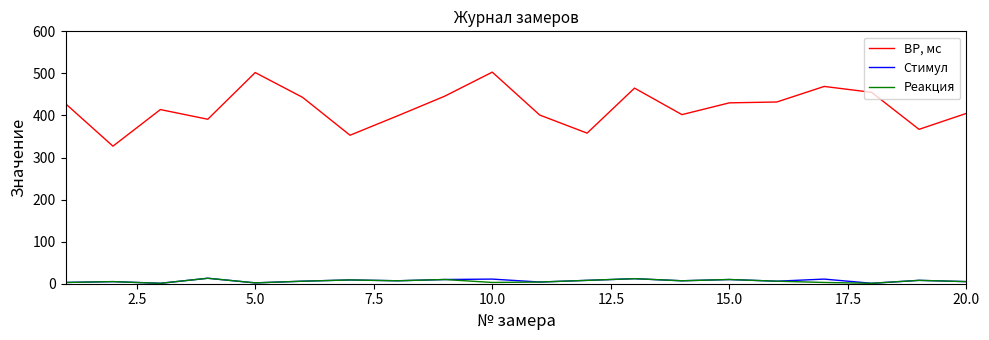

Which series has the largest total across all categories?

ВР, мс